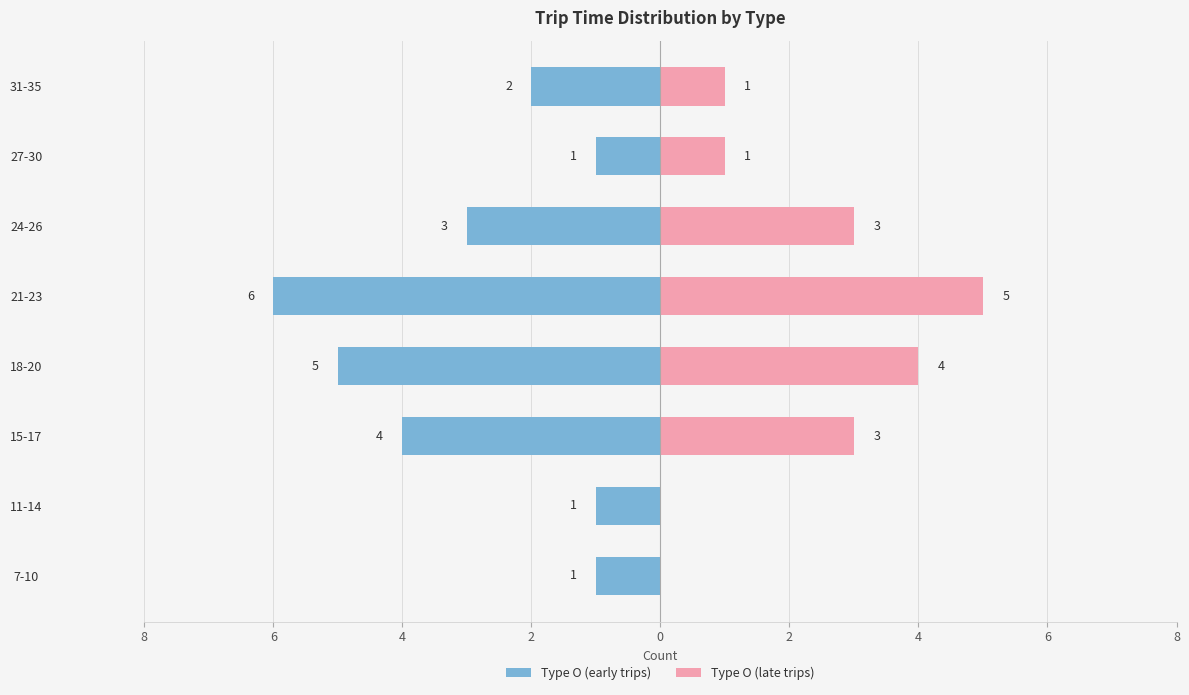

Rank the series at 11-14 from highest to lowest value.

Type O (late trips), Type O (early trips)